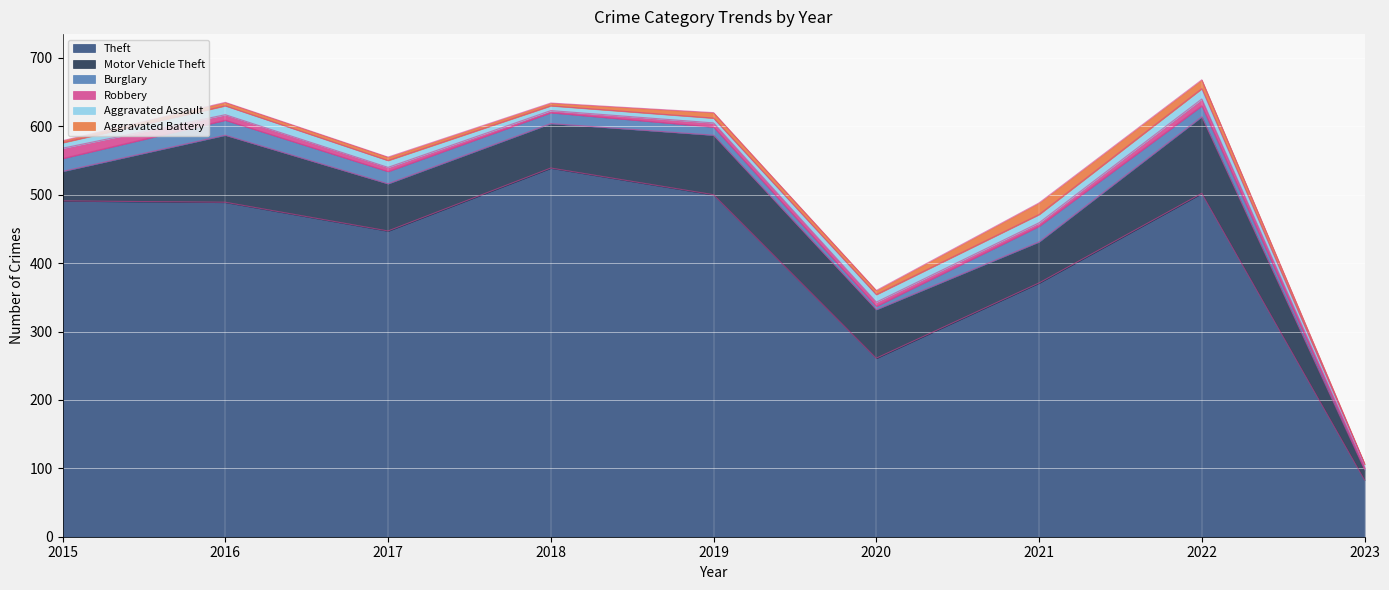

At 2023, list the series in order from largest to smallest.

Theft, Motor Vehicle Theft, Aggravated Assault, Burglary, Robbery, Aggravated Battery